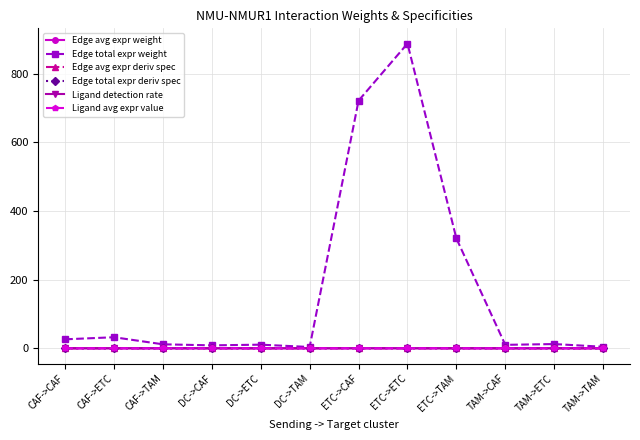

Is it true that Edge total expr weight equals 11.6 at CAF->TAM?

True